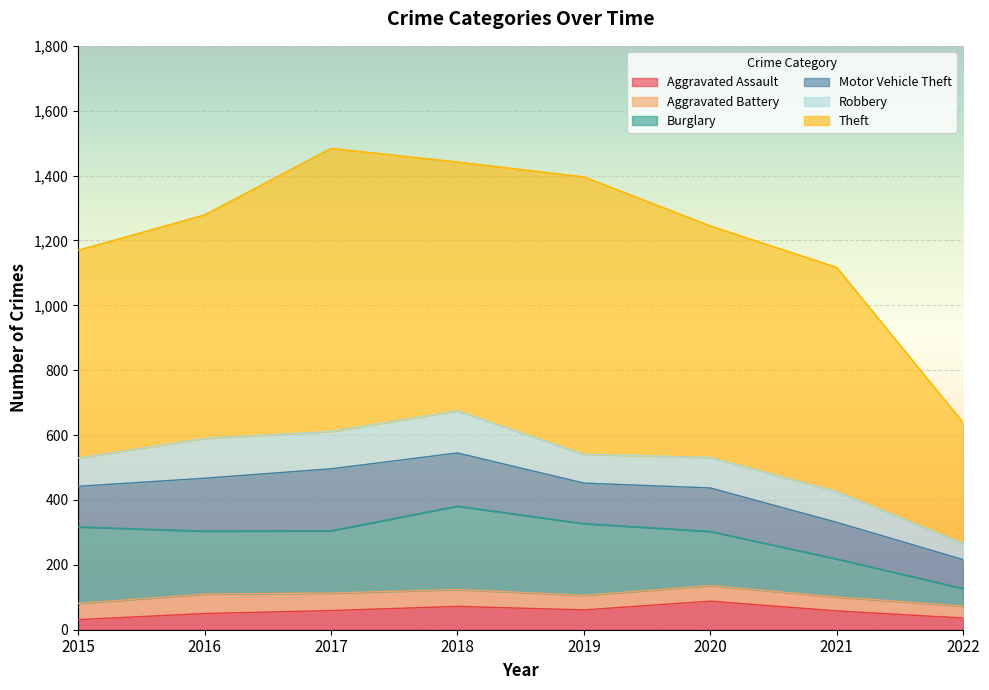

What is the highest value of the Theft series?

873